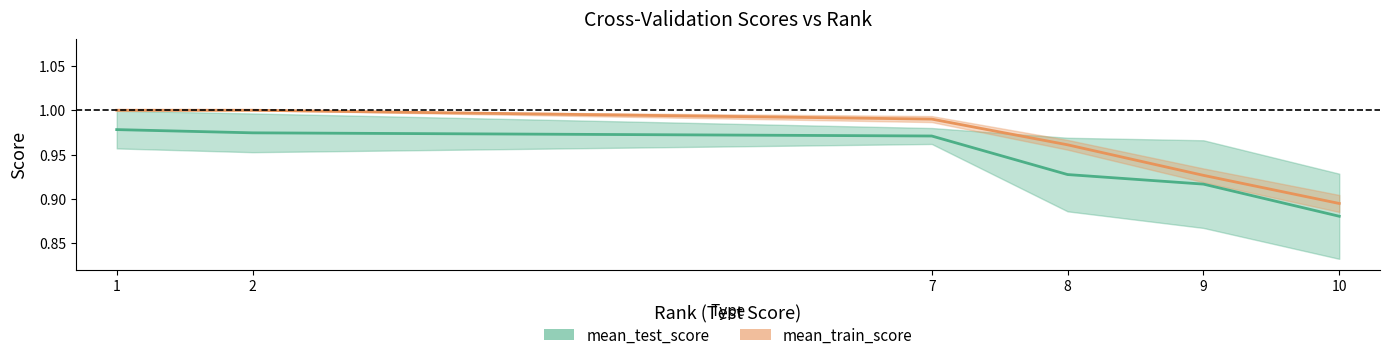

Is it true that mean_train_score equals 0.6 at 10?

False